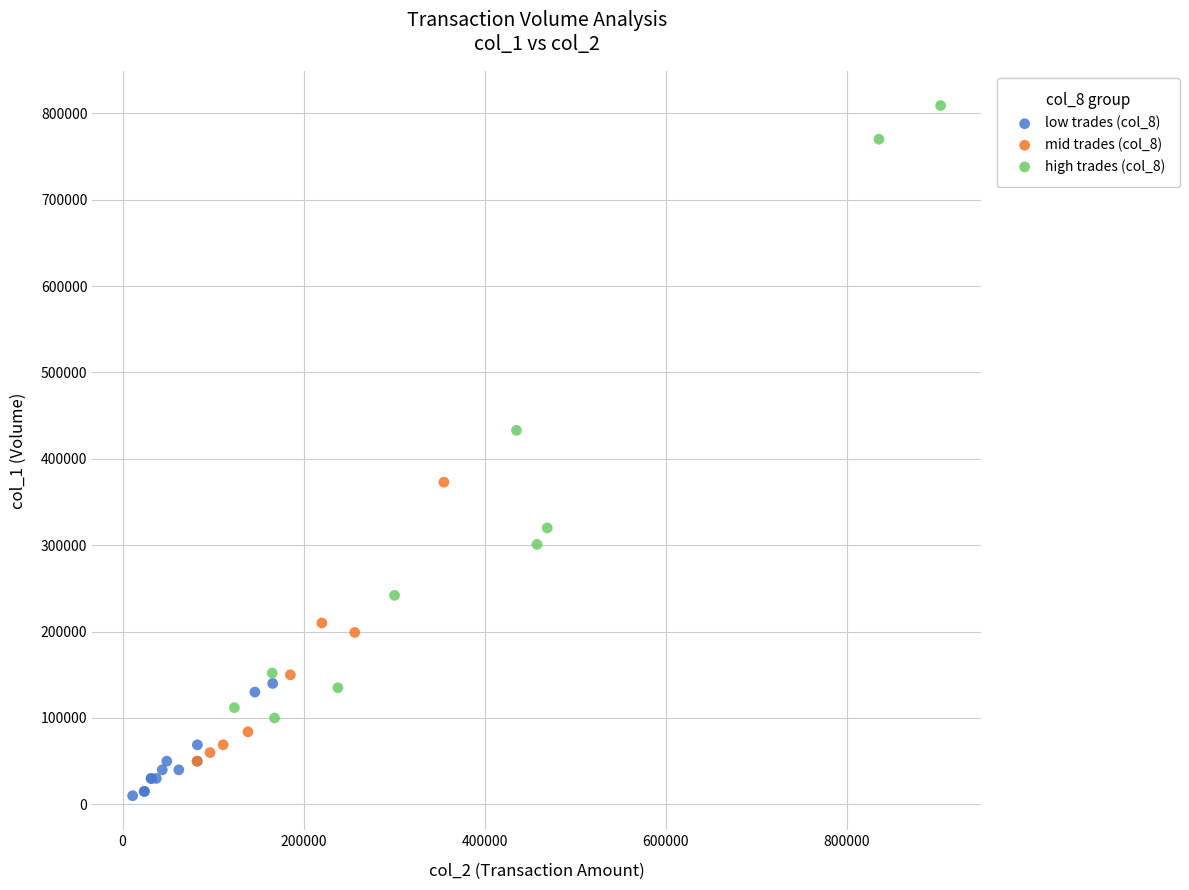

Which series has the largest Y range (max minus min)?

high trades (col_8)